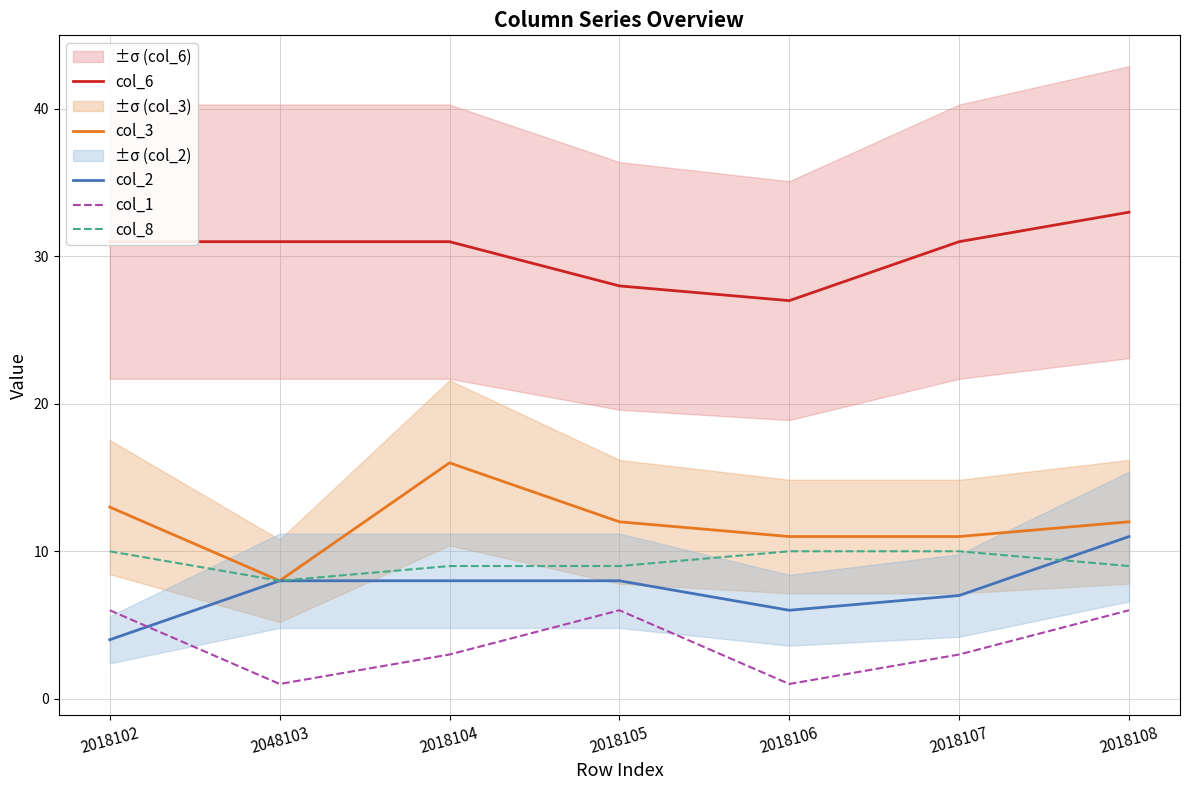

How many categories are shown in the chart?

7